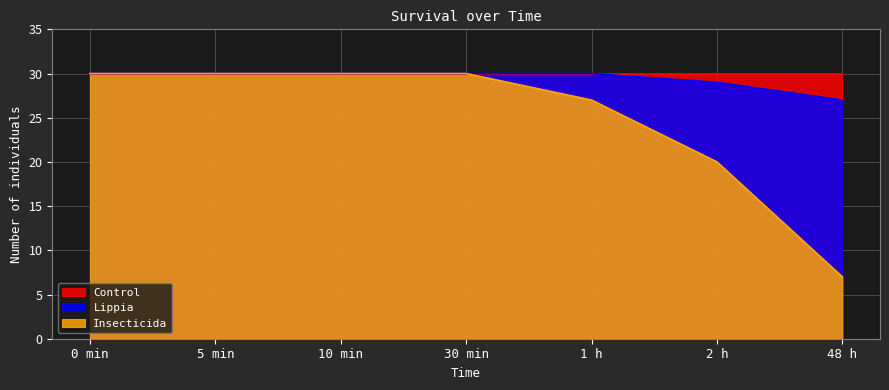

At how many categories does at least one series exceed 18?

7